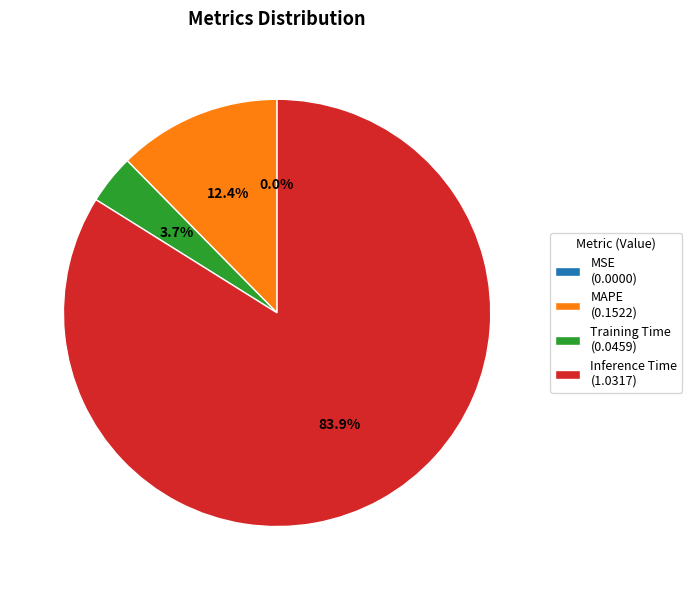

To the nearest percent, what is the average slice percentage?

25%